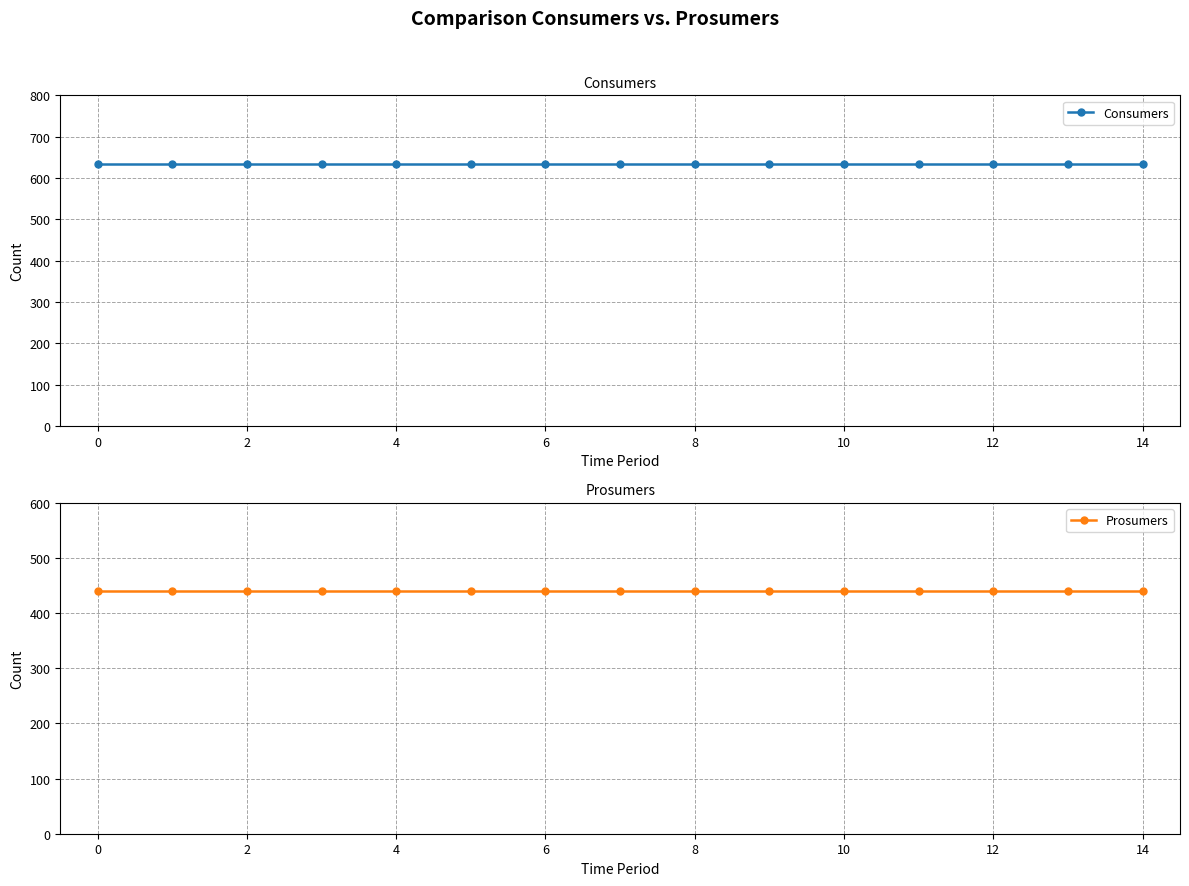

The Consumers series shows 309 at 4. True or false?

False